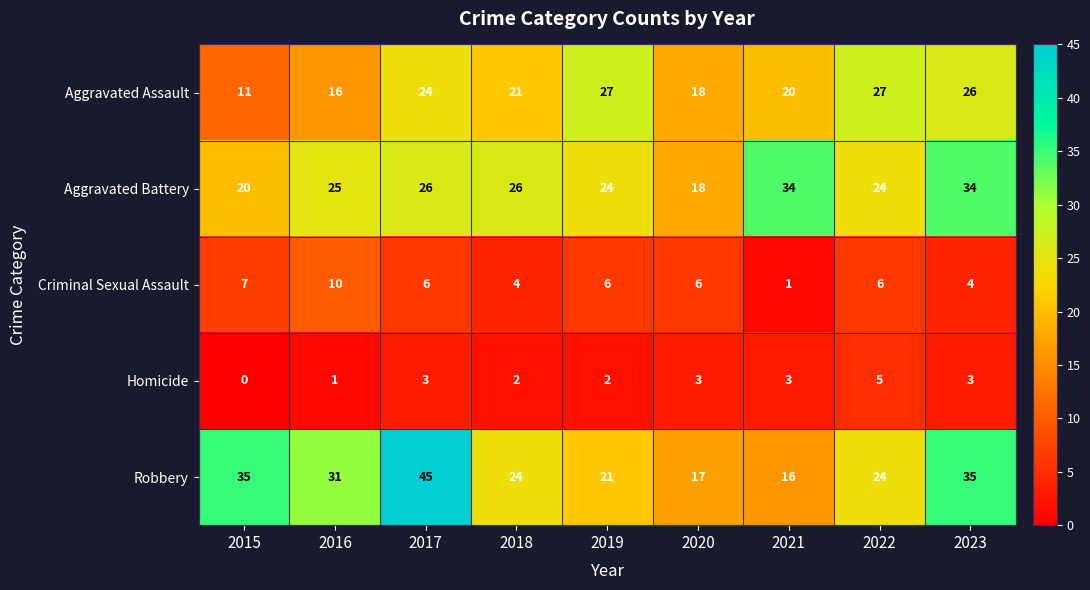

At which category does the chart reach its peak across all series?

2017